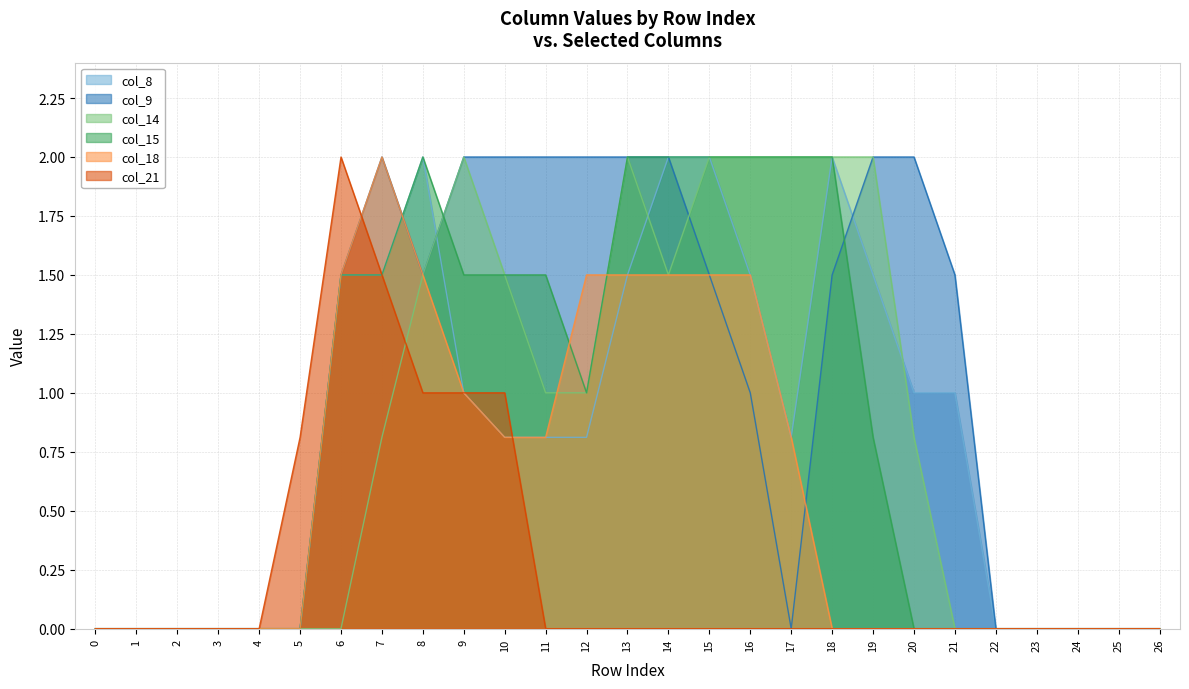

Which series has the largest total across all categories?

col_9